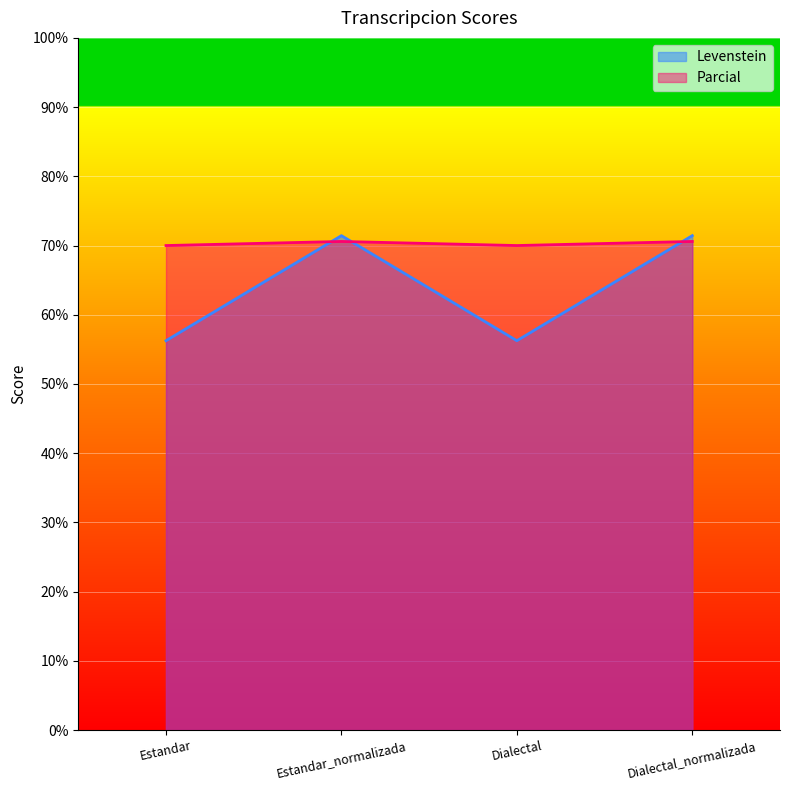

What is the label of the 1st point from the right?

Dialectal_normalizada